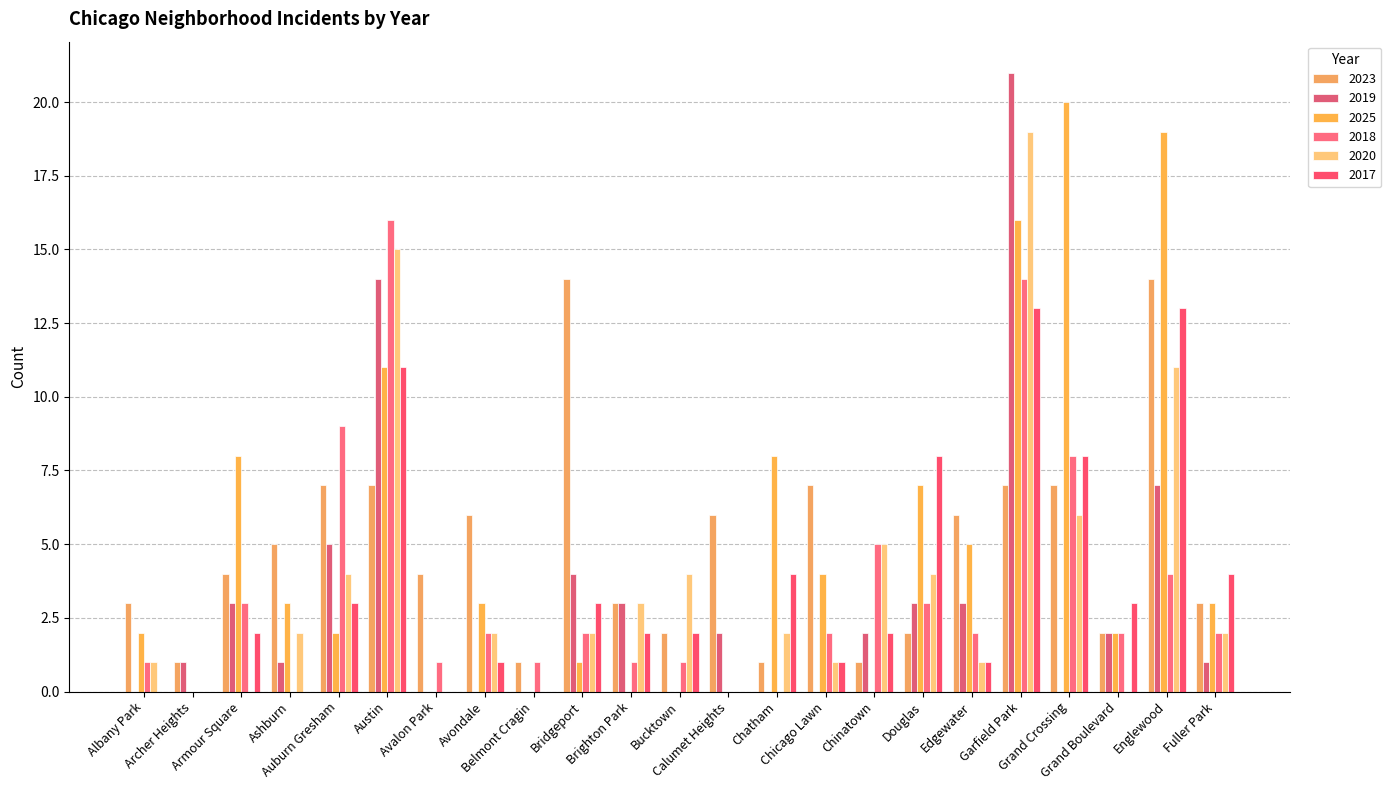

What is the sum of the 2018 values at Englewood and Brighton Park?

5